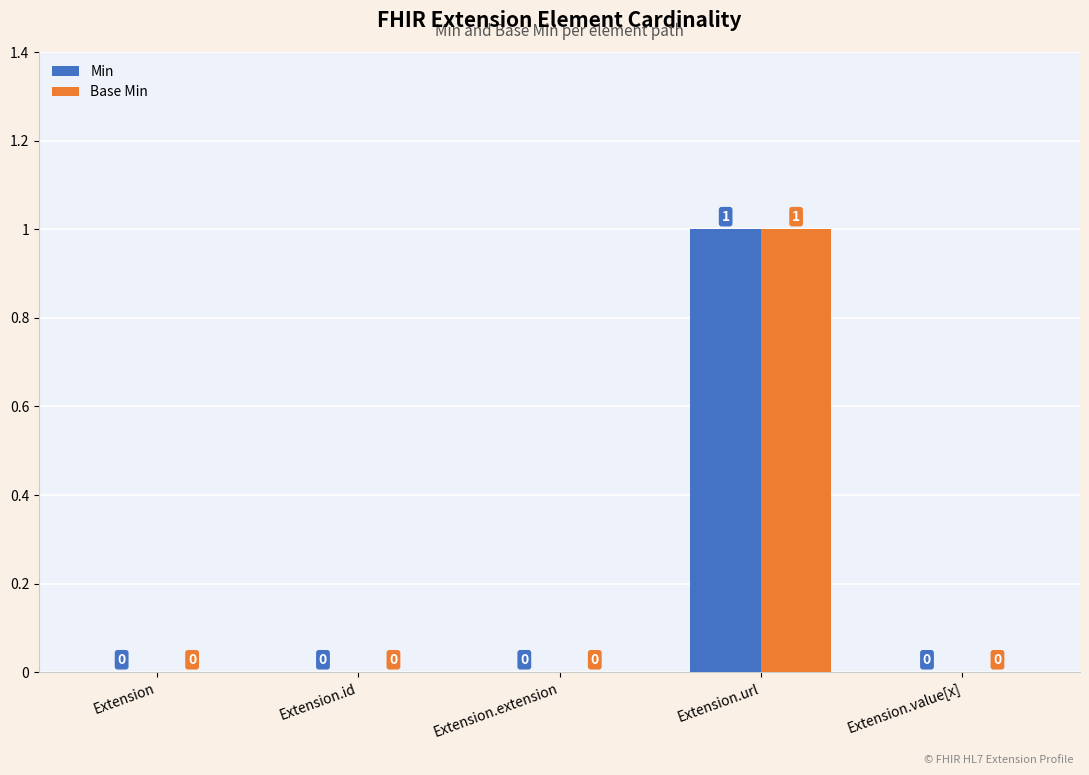

Which category has the highest value in the Base Min series?

Extension.url